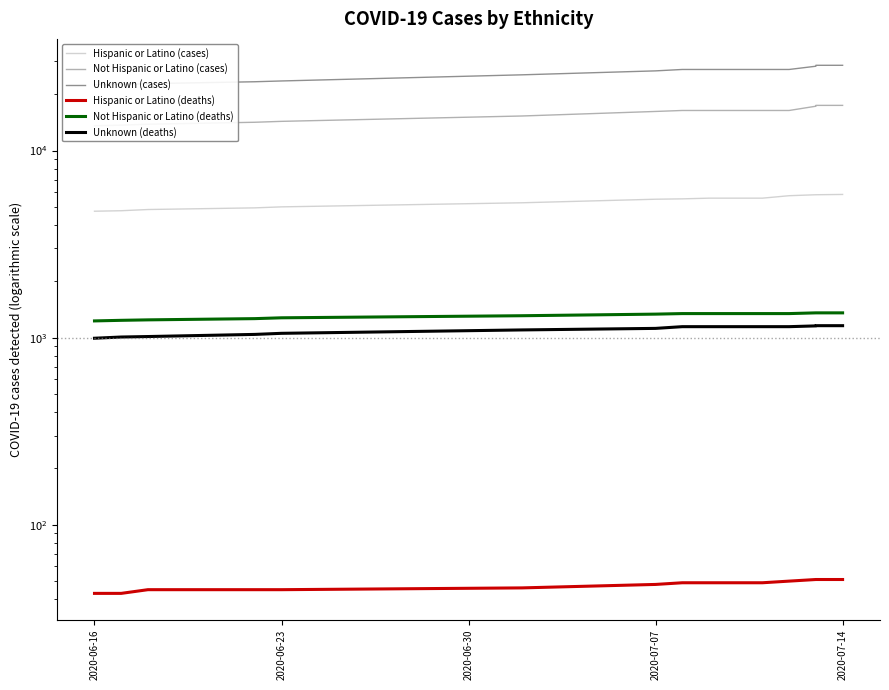

What is the difference between the maximum and minimum values in the Hispanic or Latino - COVID_DEATHS series?

8